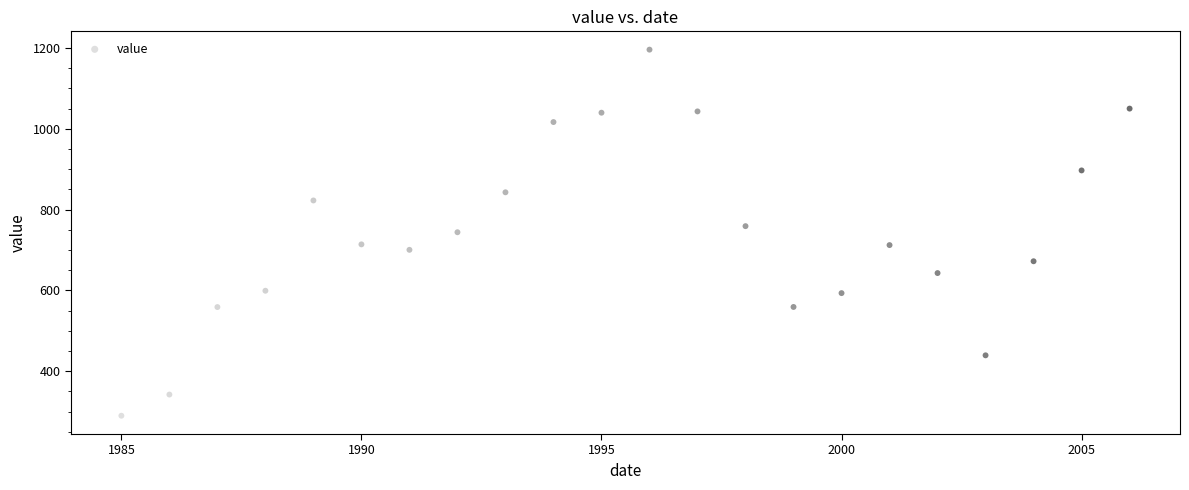

What is the range of X values (max minus min)?

21.0